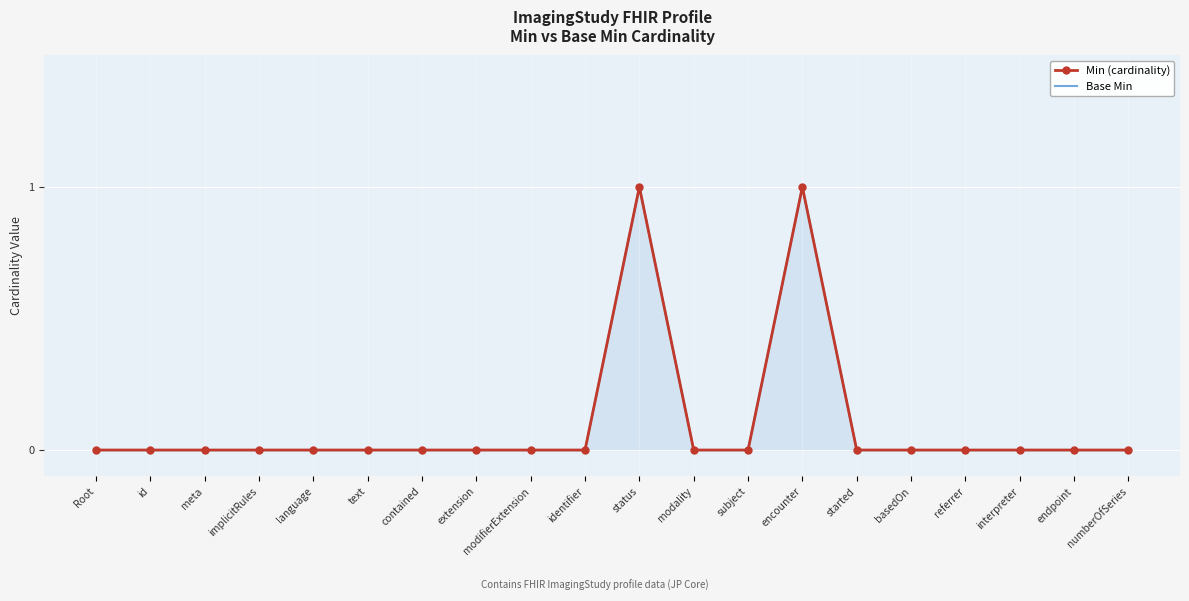

Which series has the largest range (max minus min)?

Min (cardinality)